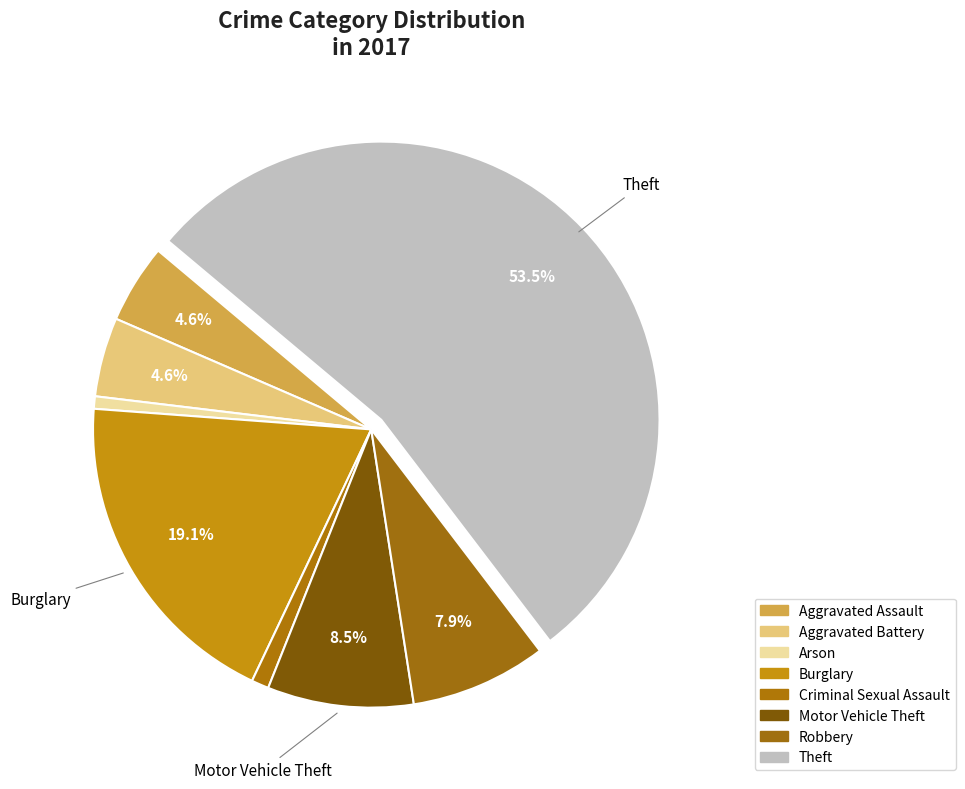

Combined, what portion of the pie is Robbery and Aggravated Battery?

12.5%